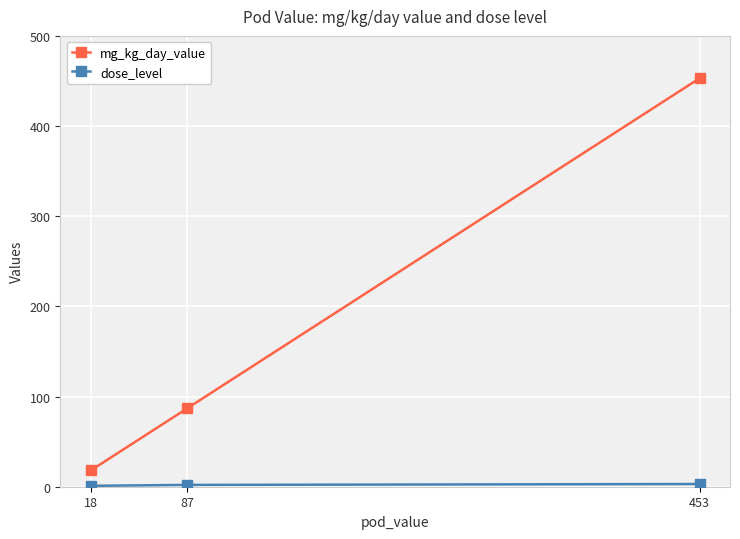

The mg_kg_day_value series shows 18 at 18. True or false?

True